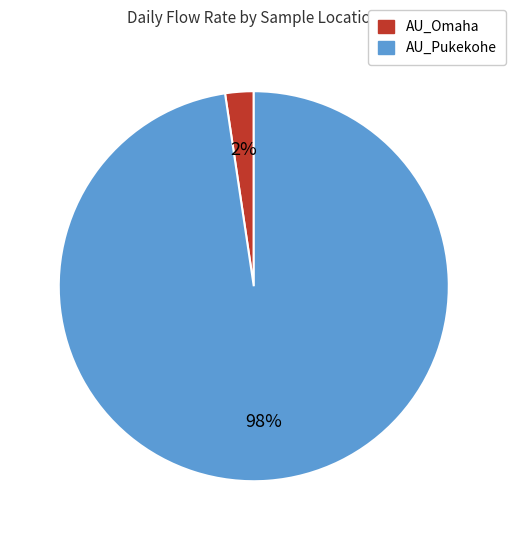

Does any single category account for the majority?

Yes